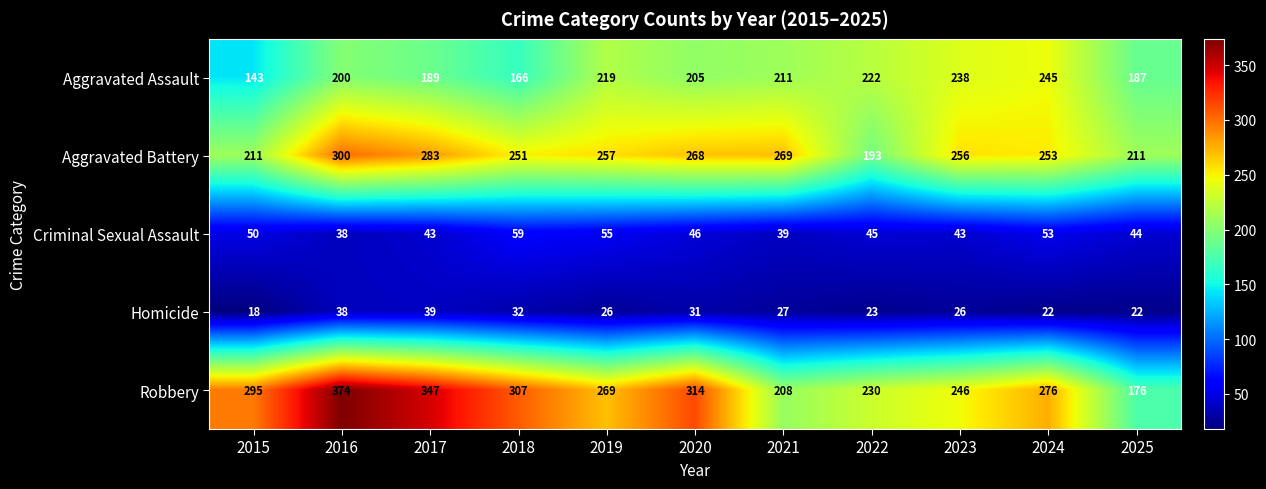

What is the average value of the Criminal Sexual Assault series?

47